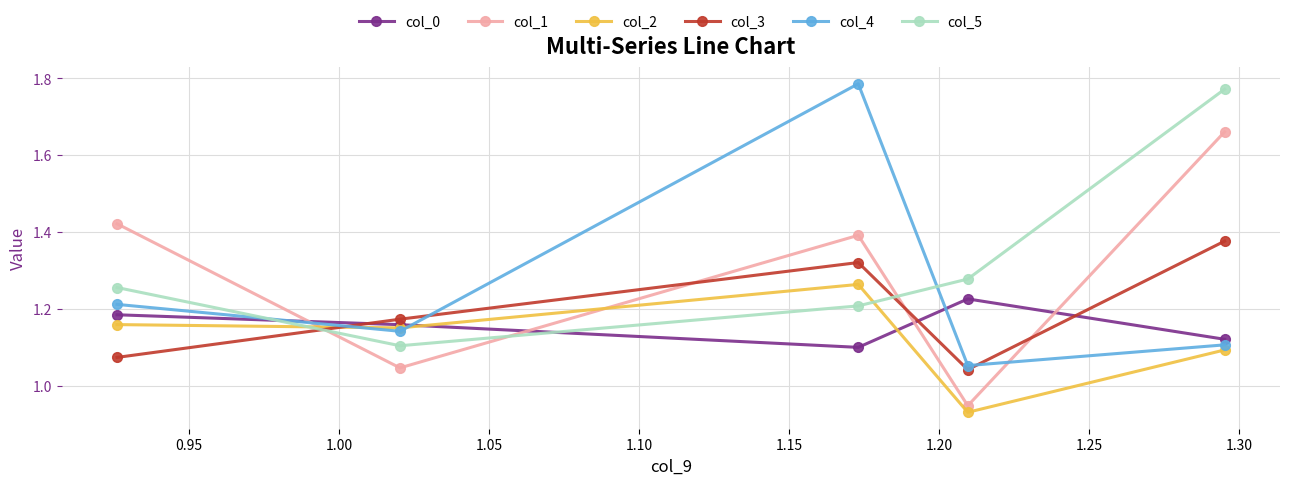

Which series ends up on top after the final intersection of col_1 and col_5?

col_5